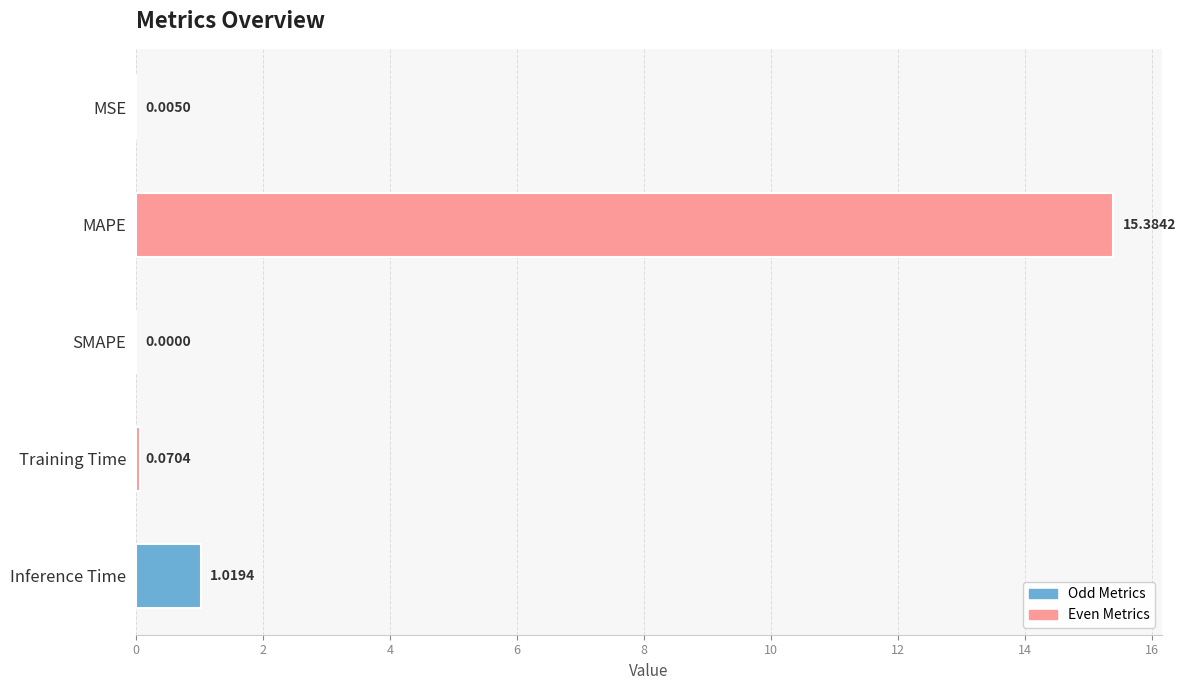

Are the bars horizontal?

Yes